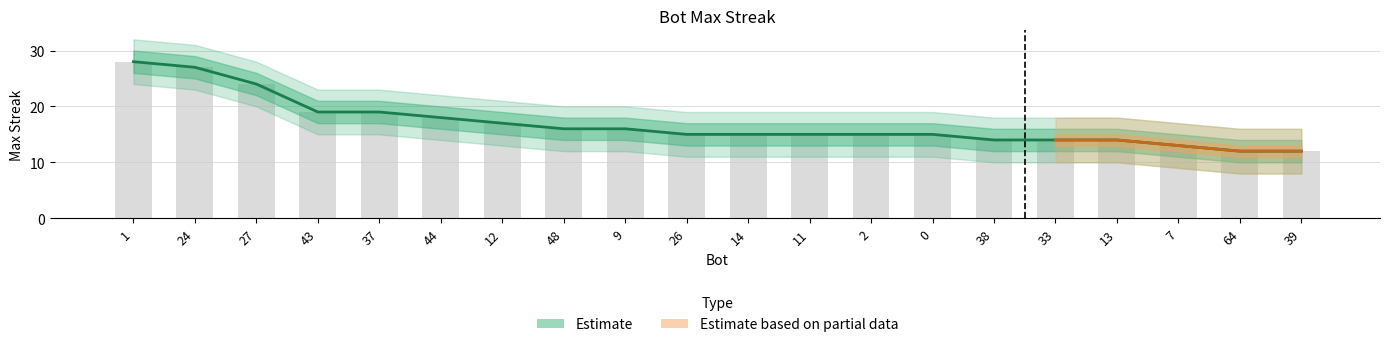

What is the value of the maxStreak bar at the 4th from the left?

19